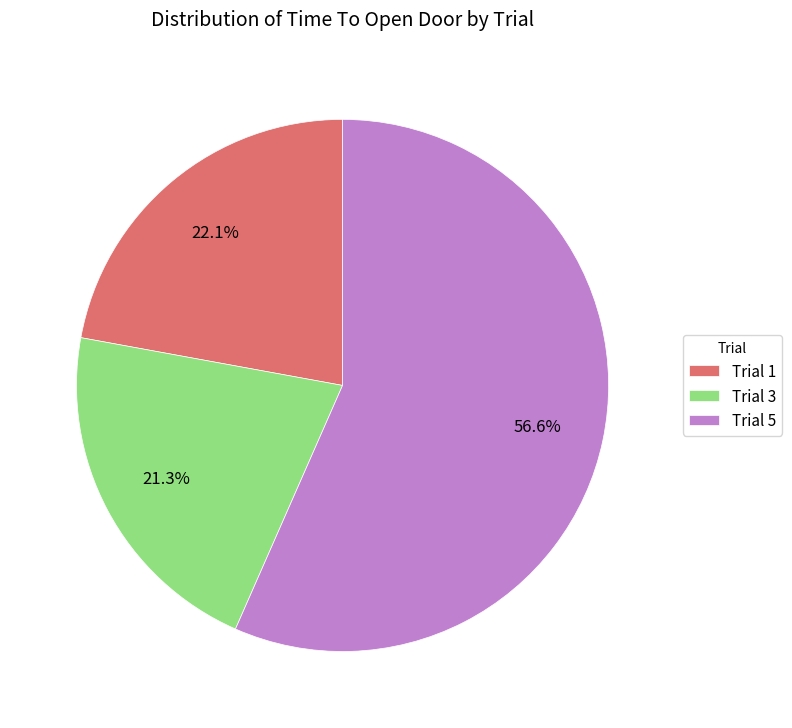

Rank the categories by value from highest to lowest.

Trial 5, Trial 1, Trial 3